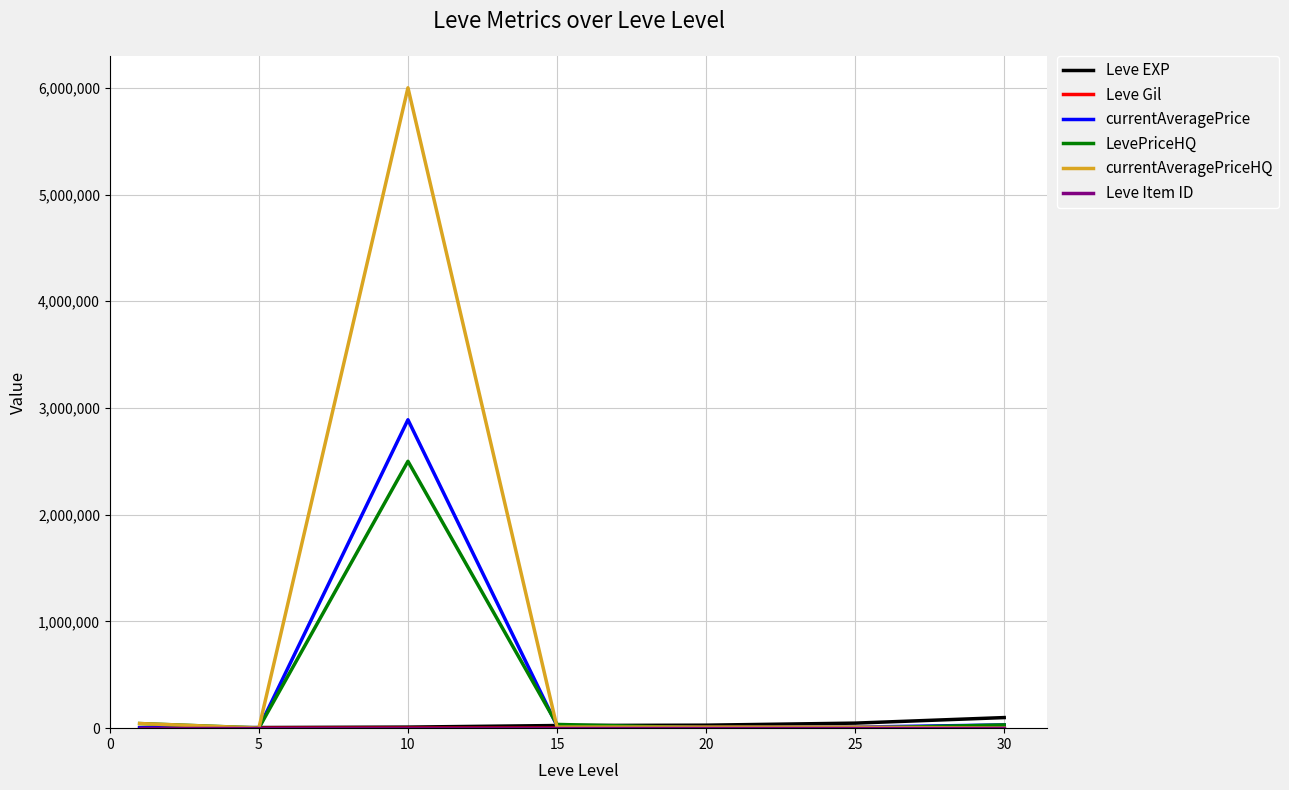

Which series has the widest spread of values?

currentAveragePriceHQ